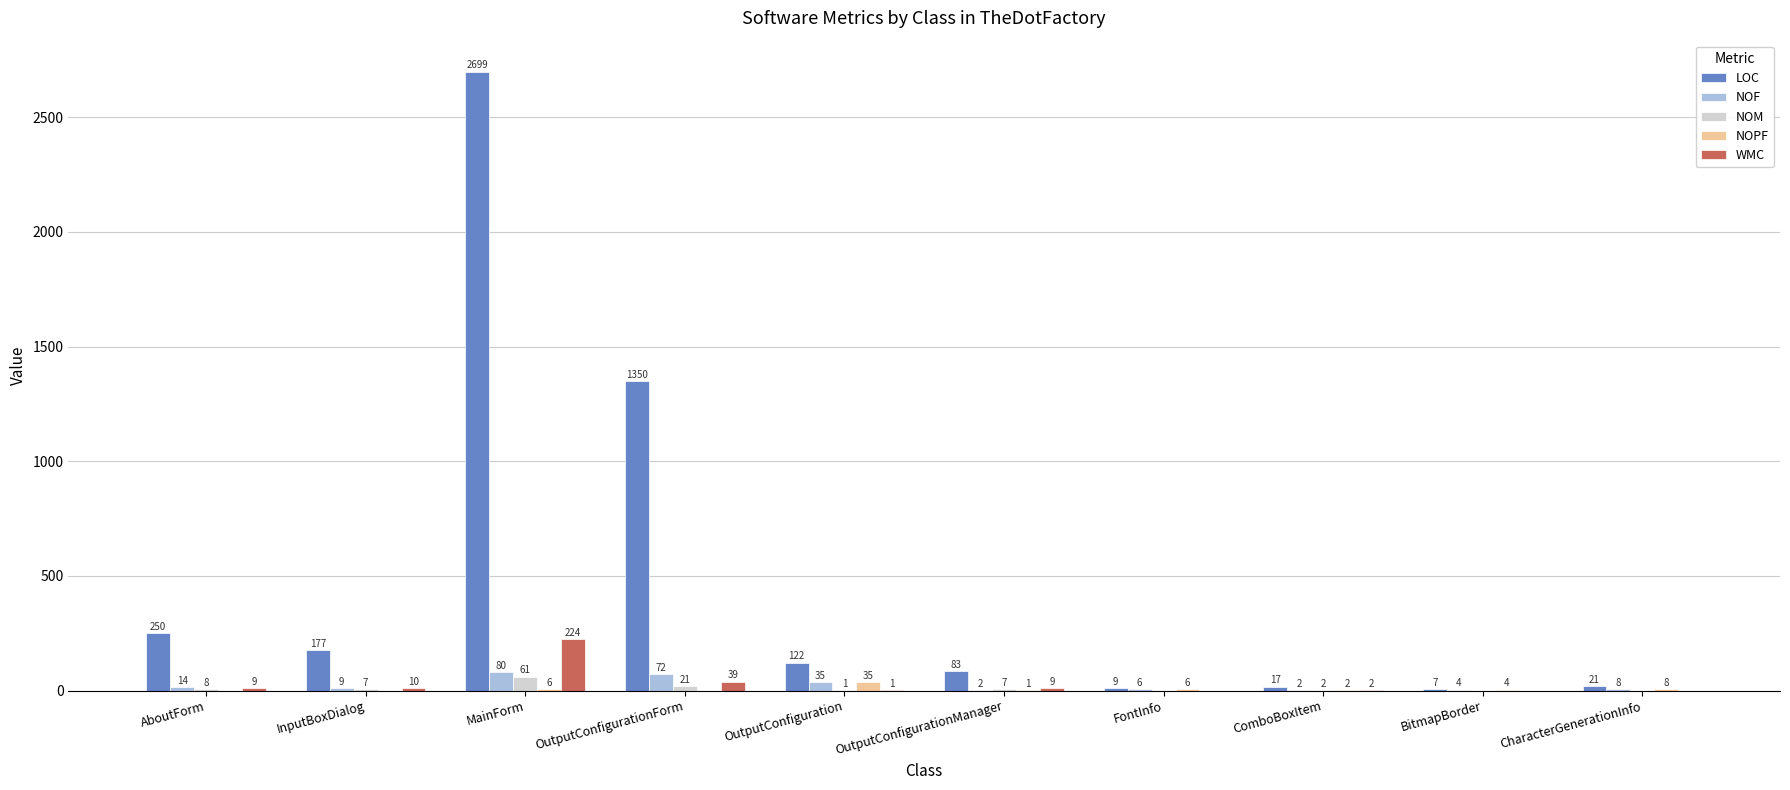

How many distinct data groups are displayed?

5